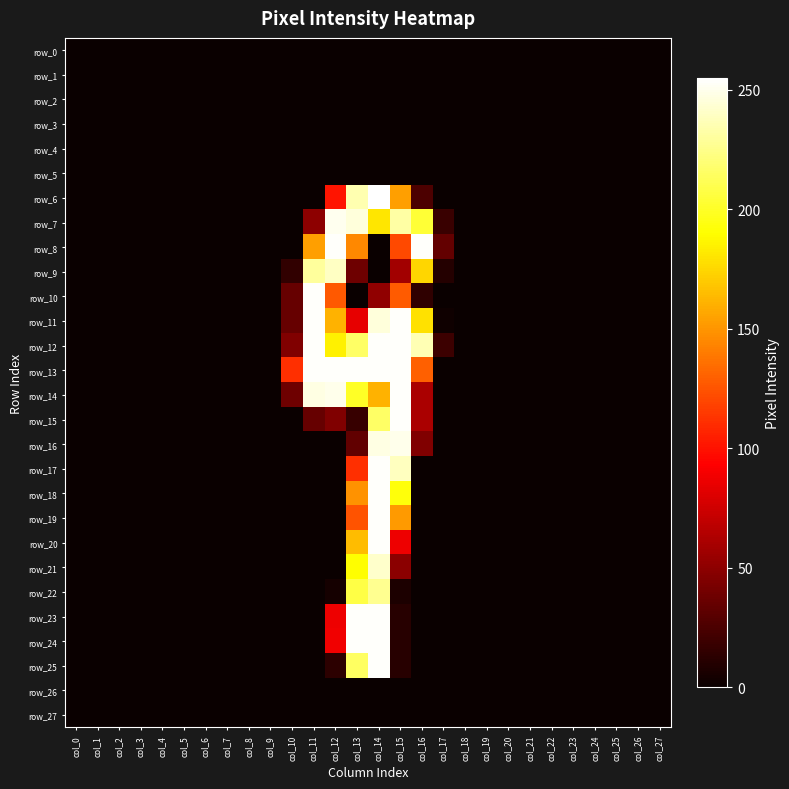

What is the total value across all series at col_12?

2060